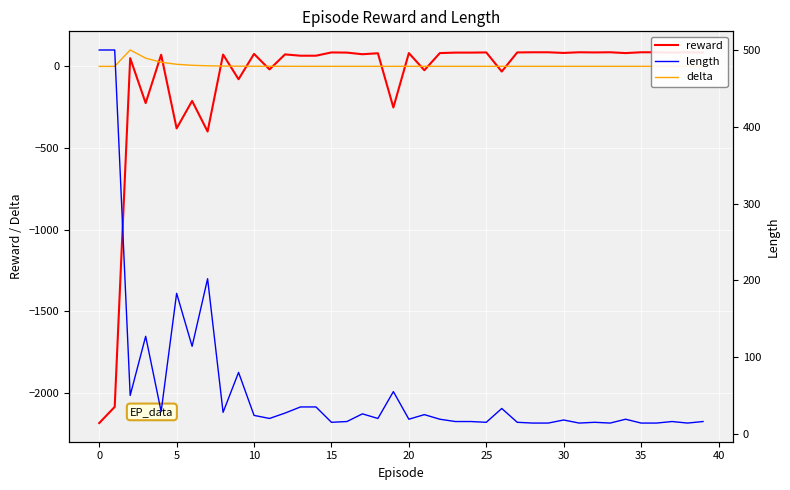

How many lines are shown in the chart?

3